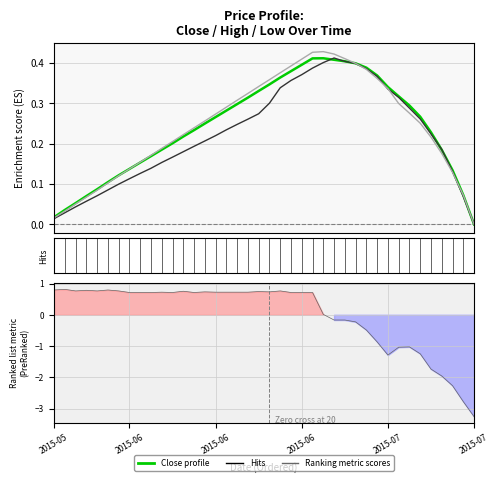

What is the sum of the High values at 23 and 13?

0.6